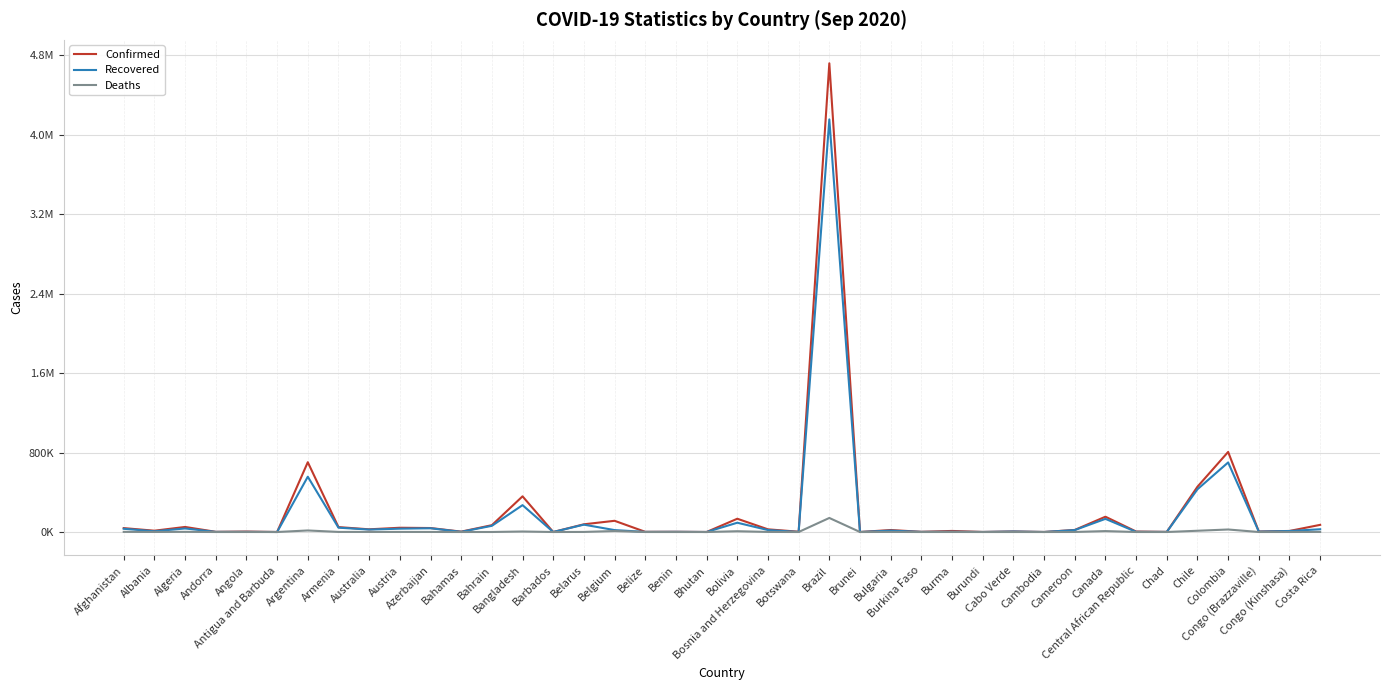

List the series in order of their peak value, lowest first.

Deaths, Recovered, Confirmed